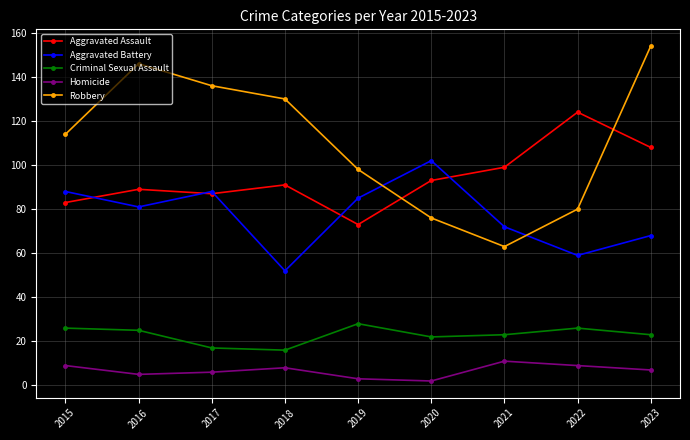

How many categories are shown in the chart?

9